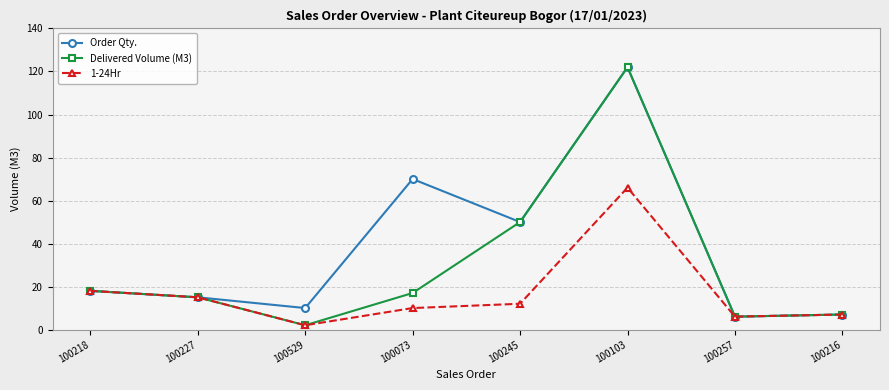

Where is 1-24Hr nearest to the value 34?

100218